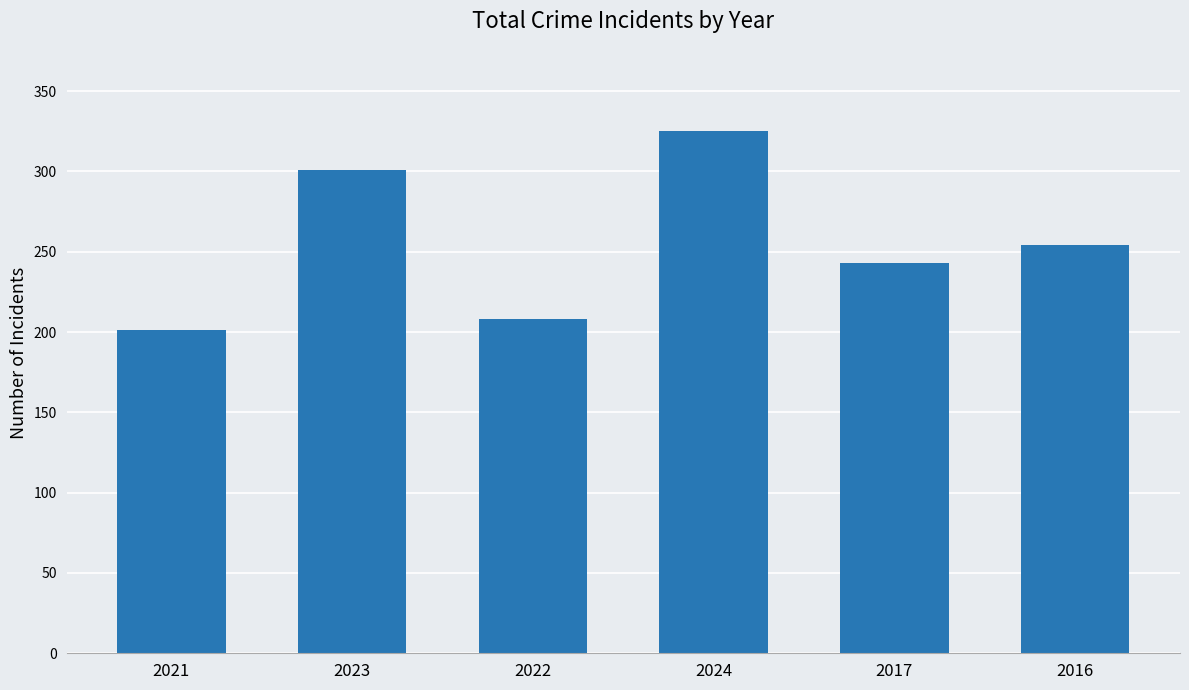

Rank the categories by value from highest to lowest.

2024, 2023, 2016, 2017, 2022, 2021